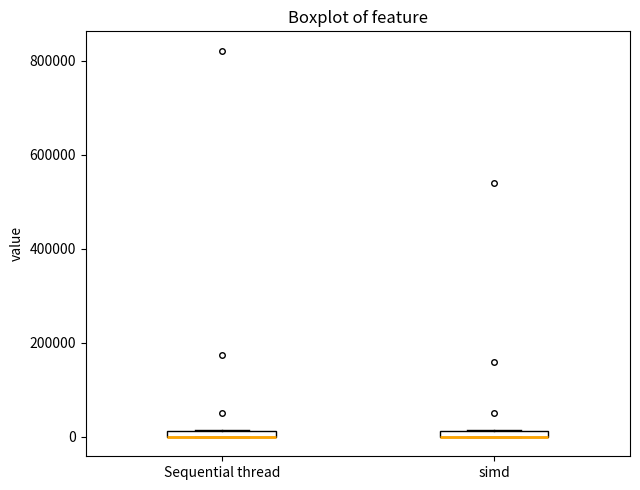

Where is the lower edge of the box for simd on the y-axis? The values are not printed on the chart, so give them approximately, as read against the axis.

0